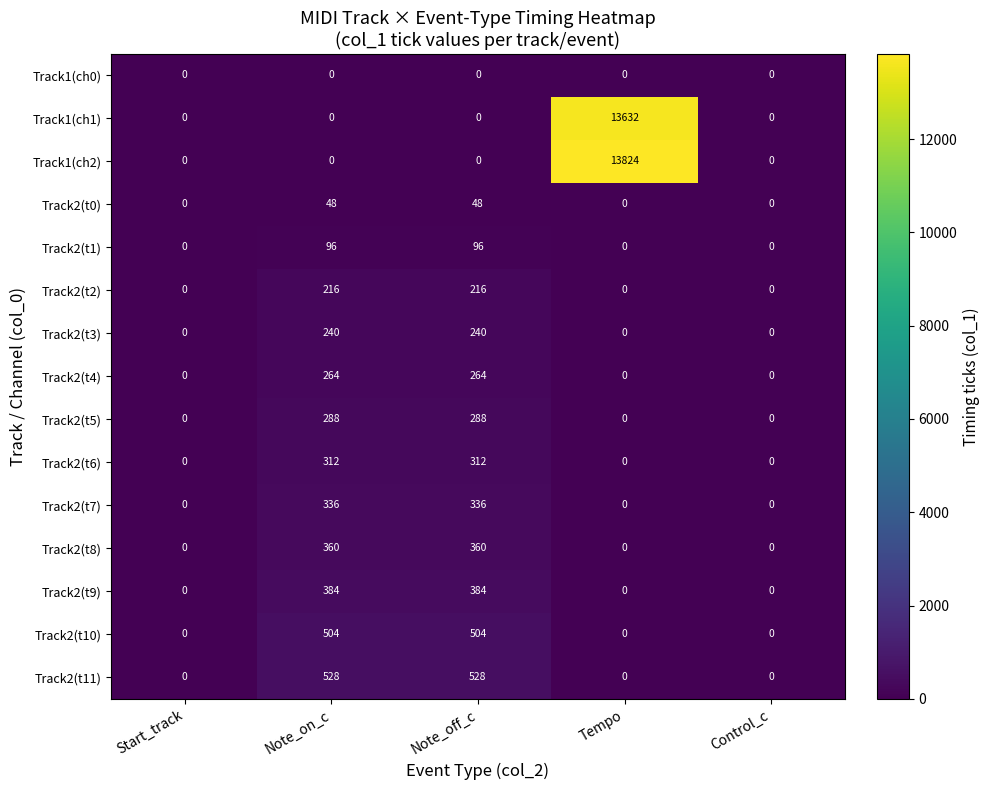

Which series changed the most between Start_track and Tempo?

Track1(ch2)